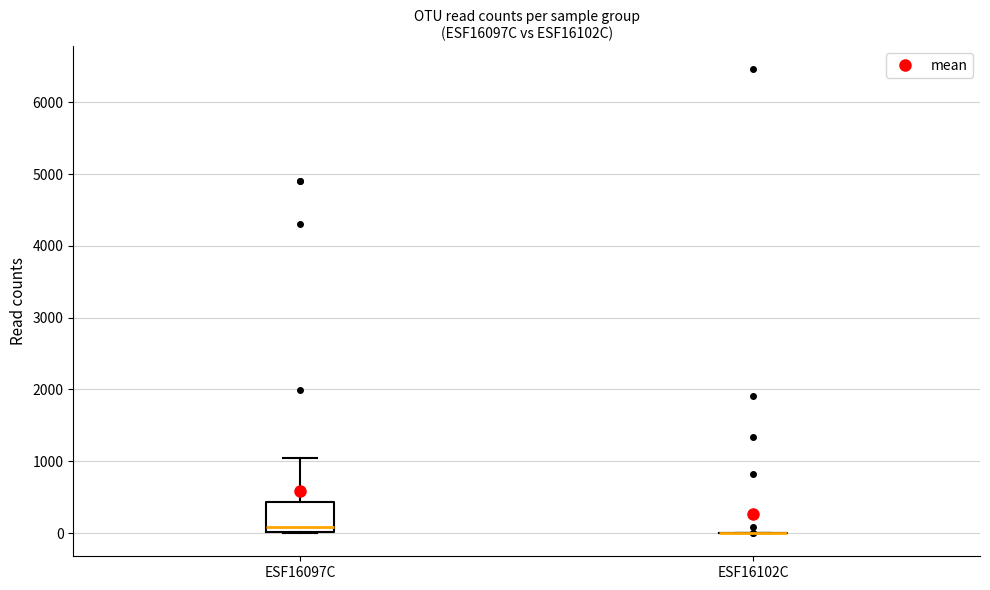

Reading left to right, read every box against the y-axis: the position of its median line, the range the box covers, and the ends of its whiskers. The values are not printed on the chart, so give them approximately, as read against the axis.

ESF16097C: median 100, box 0 to 400, whiskers 0 to 1000
ESF16102C: box collapsed to a line at 0, whiskers 0 to 0